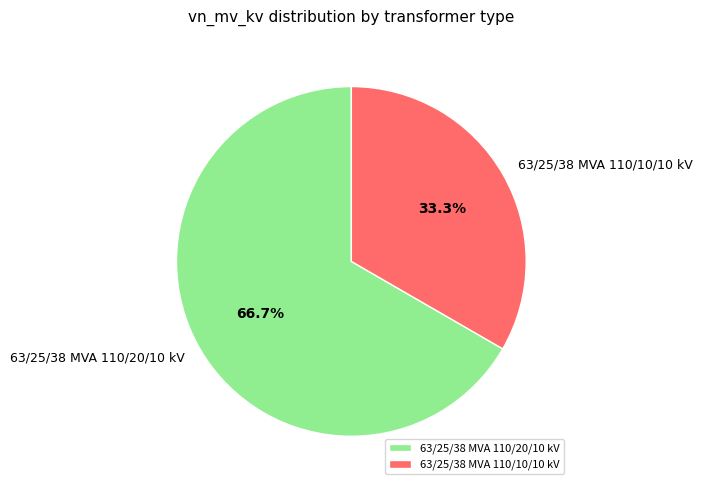

Combined, what portion of the pie is 63/25/38 MVA 110/20/10 kV and 63/25/38 MVA 110/10/10 kV?

100.0%